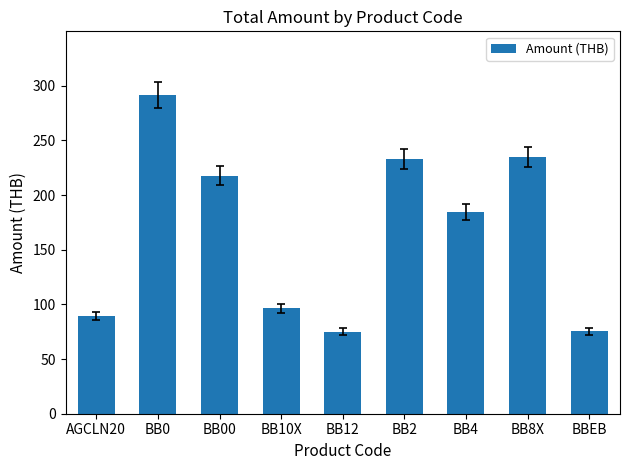

What is the difference between the maximum and second lowest values?

216.1